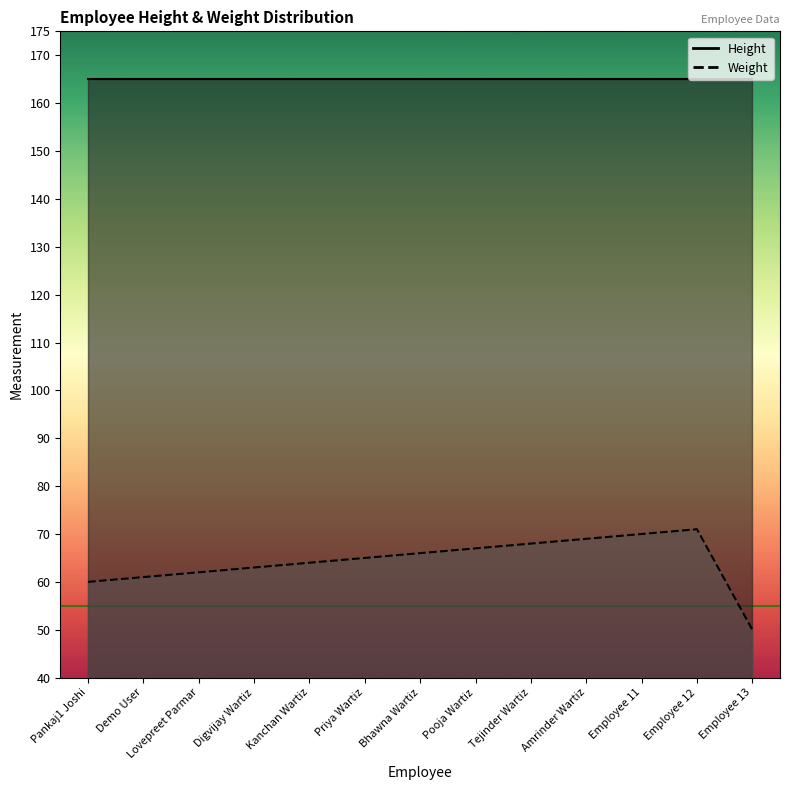

Reading left to right, extract all data points from this chart.

Height: Pankaj1 Joshi=165	Demo User=165	Lovepreet Parmar=165	Digvijay Wartiz=165	Kanchan Wartiz=165	Priya Wartiz=165	Bhawna Wartiz=165	Pooja Wartiz=165	Tejinder Wartiz=165	Amrinder Wartiz=165	Employee 11=165	Employee 12=165	Employee 13=165
Weight: Pankaj1 Joshi=60	Demo User=61	Lovepreet Parmar=62	Digvijay Wartiz=63	Kanchan Wartiz=64	Priya Wartiz=65	Bhawna Wartiz=66	Pooja Wartiz=67	Tejinder Wartiz=68	Amrinder Wartiz=69	Employee 11=70	Employee 12=71	Employee 13=50